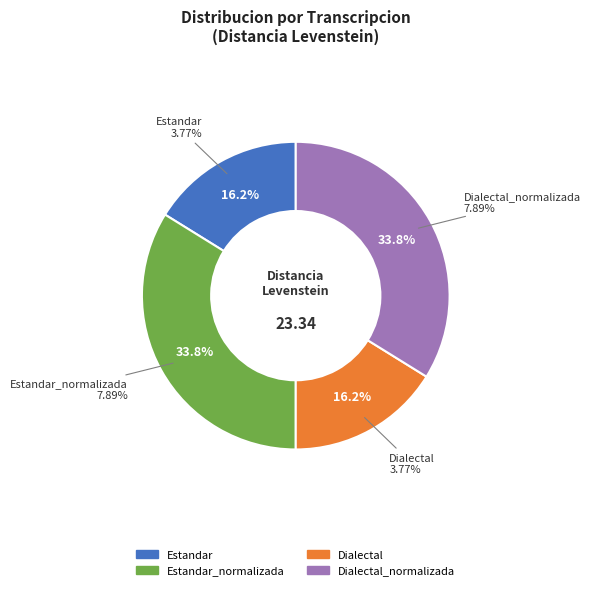

What is the largest slice in the pie chart?

Estandar_normalizada